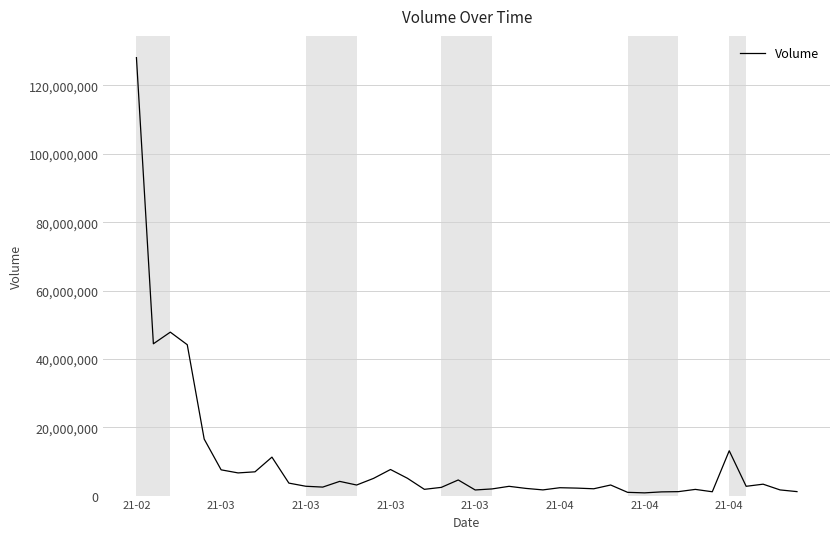

What is the maximum value shown in the chart?

128128642